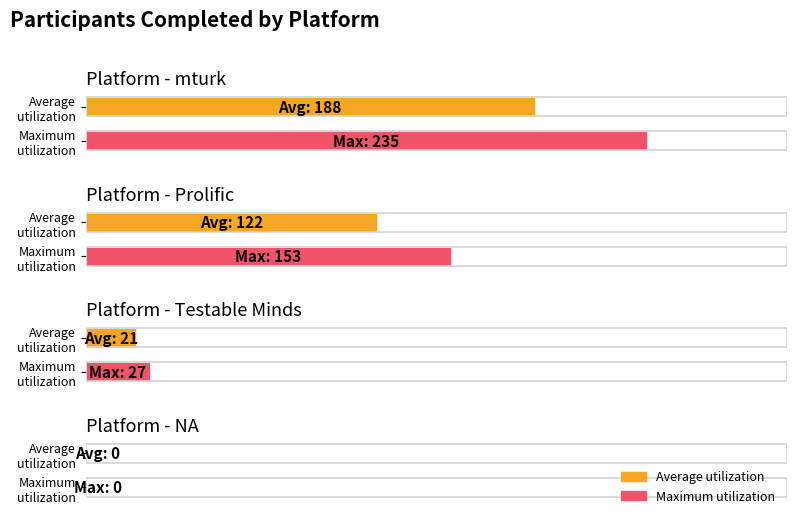

Is the value of Prolific at 0 greater than the value of mturk at 3?

No